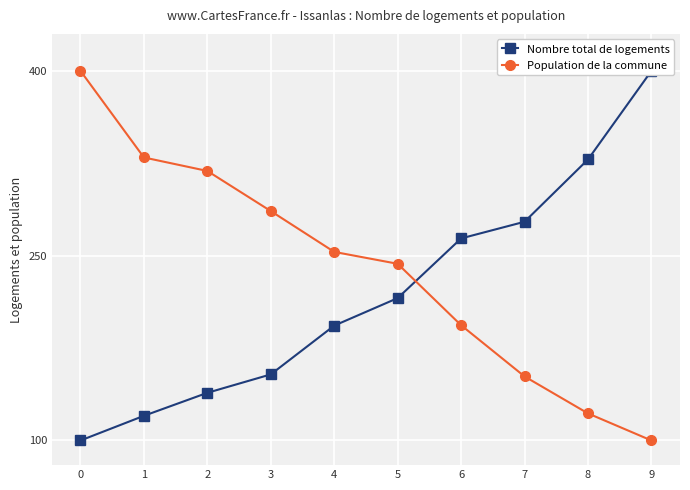

What is the minimum value shown in the chart?

100.0